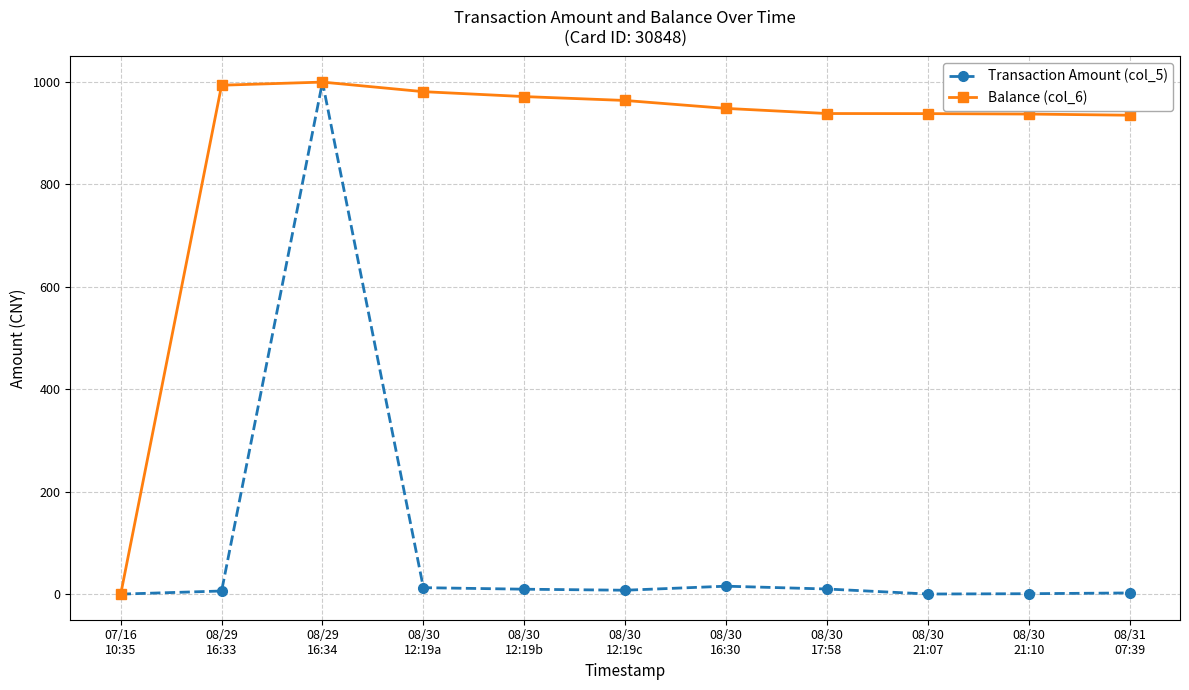

Which series has the largest total across all categories?

Balance (col_6)